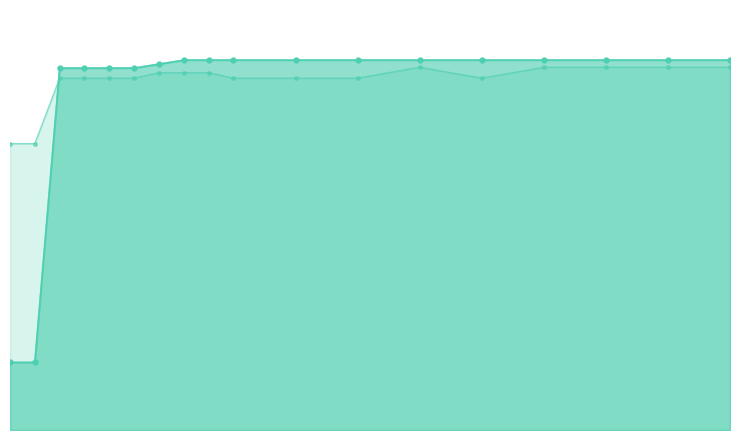

At how many categories does at least one series exceed 52?

18